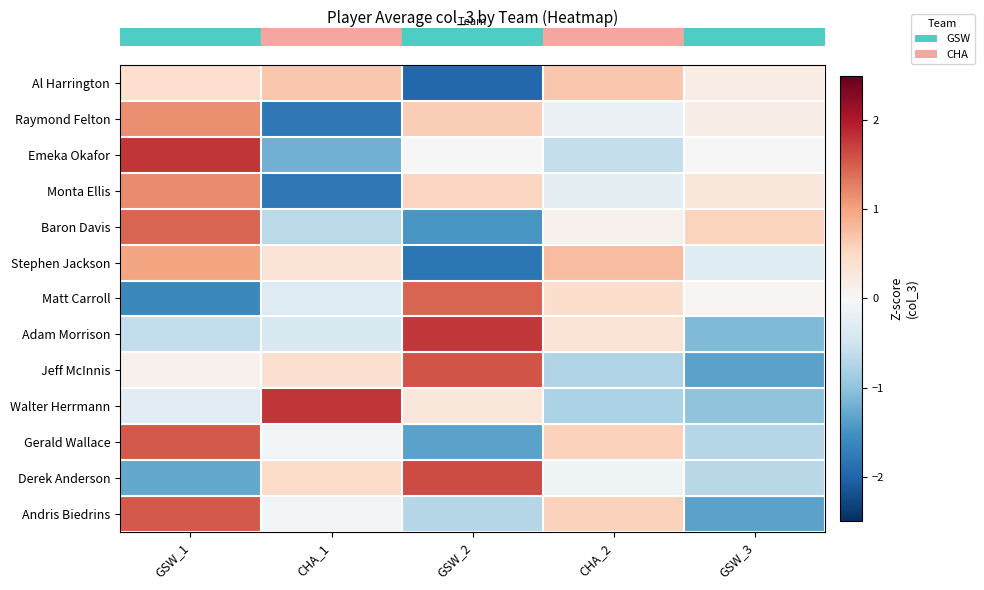

Reading right to left, extract all data points from this chart.

row_0: 0.2	0.7	-2.0	0.7	0.4
row_1: 0.2	-0.2	0.6	-1.8	1.2
row_2: 0.0	-0.6	0.0	-1.2	1.8
row_3: 0.3	-0.2	0.5	-1.8	1.2
row_4: 0.6	0.1	-1.5	-0.7	1.5
row_5: -0.3	0.8	-1.8	0.3	1.0
row_6: 0.1	0.4	1.5	-0.3	-1.6
row_7: -1.1	0.3	1.8	-0.4	-0.6
row_8: -1.3	-0.8	1.6	0.4	0.1
row_9: -1.0	-0.8	0.3	1.8	-0.3
row_10: -0.7	0.6	-1.3	-0.1	1.5
row_11: -0.7	-0.1	1.6	0.5	-1.3
row_12: -1.3	0.6	-0.7	-0.1	1.5